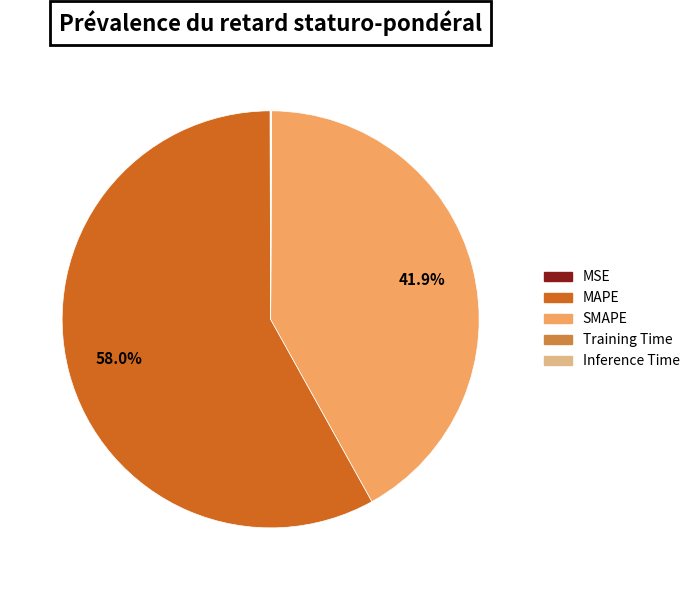

Which slice represents more than half of the pie?

MAPE